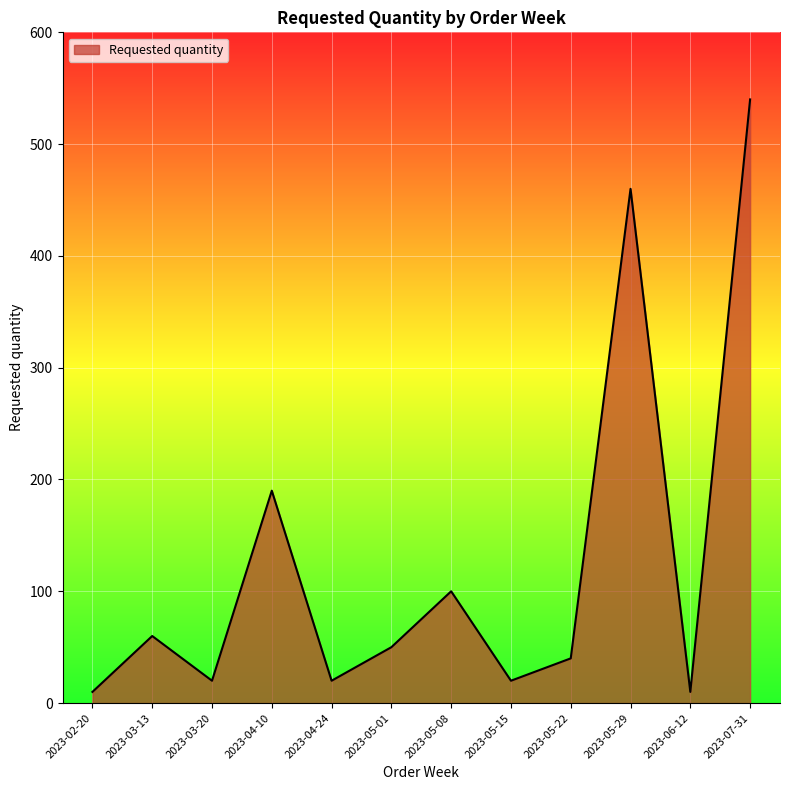

True or false: there are more than 1 points higher than both neighbors.

True